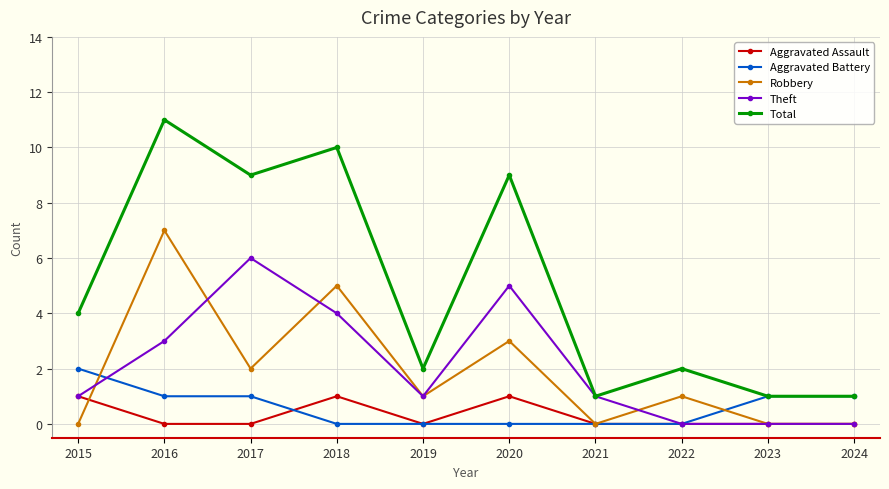

What is the total value across all series at 2016?

22